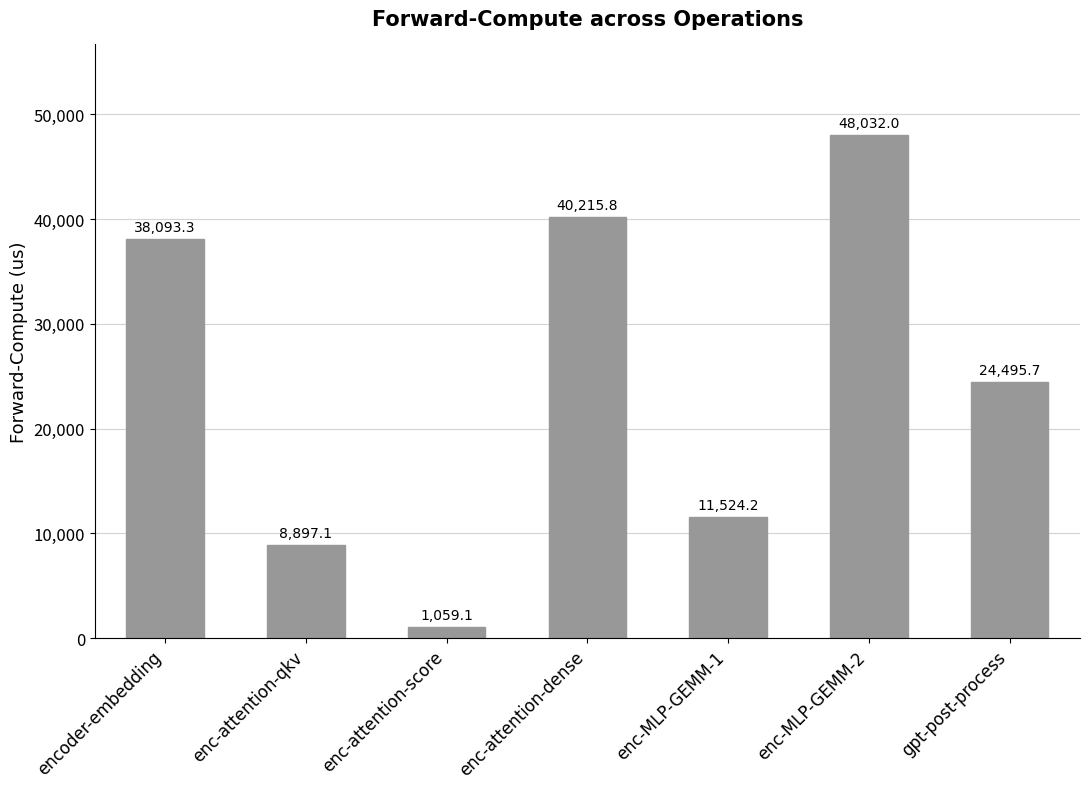

What is the difference between the second highest and minimum values?

39156.7